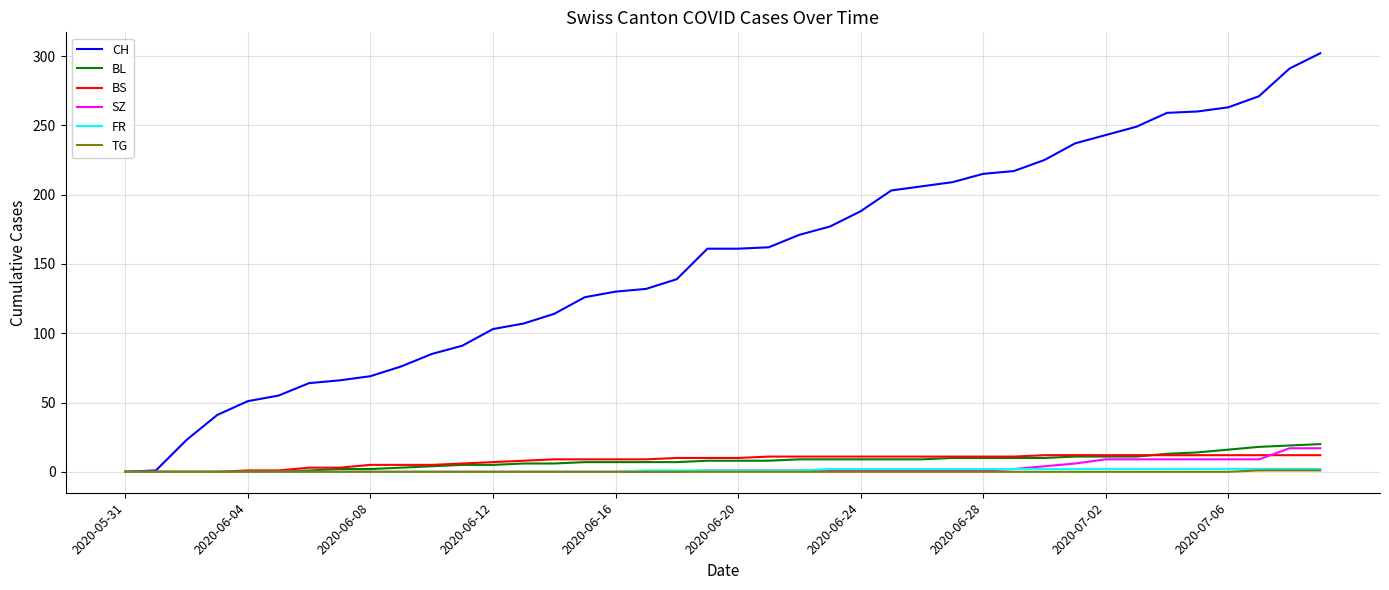

Which series has the widest spread of values?

CH